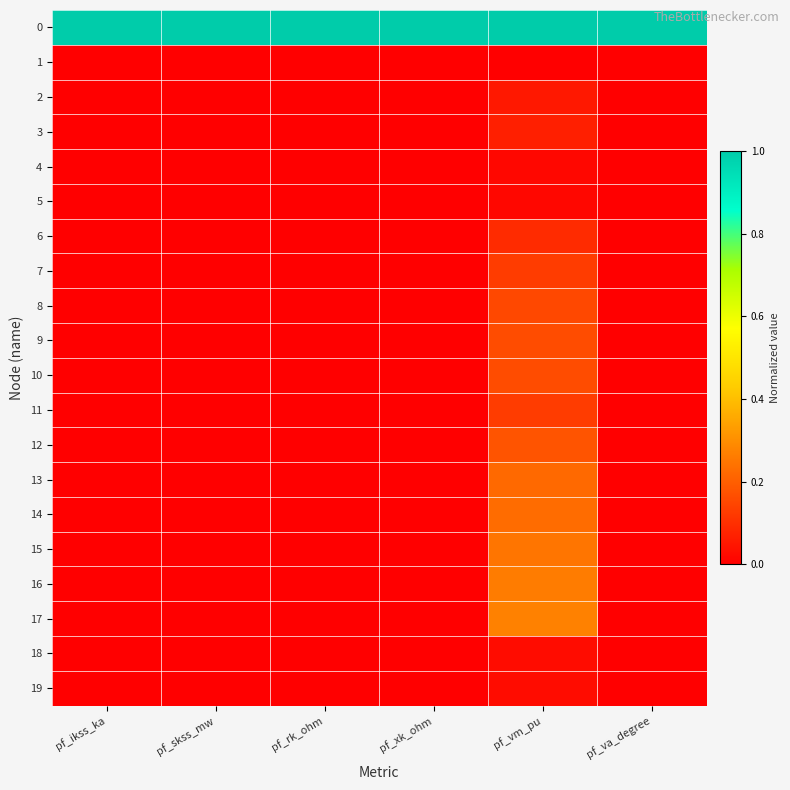

Rank the series at pf_skss_mw from lowest to highest value.

1, 2, 3, 4, 5, 6, 7, 8, 9, 10, 11, 12, 13, 14, 15, 16, 17, 18, 19, 0